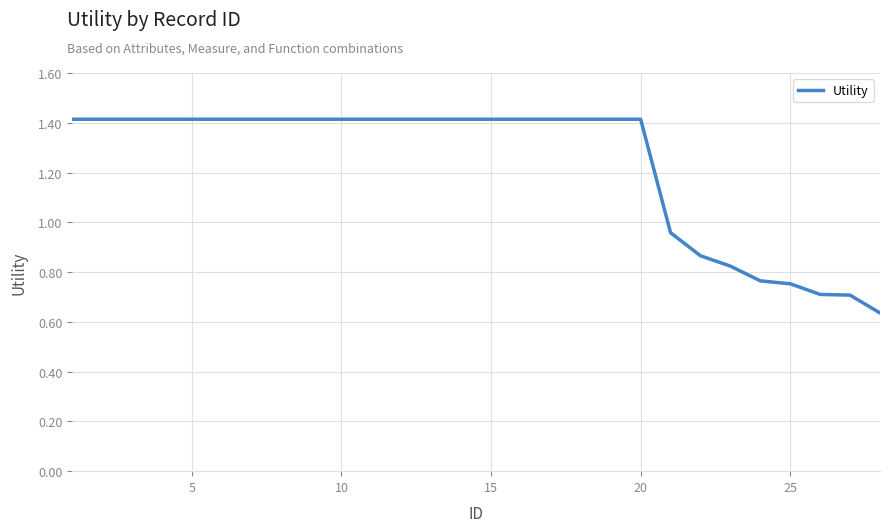

What is the difference between the maximum and second lowest values?

0.7